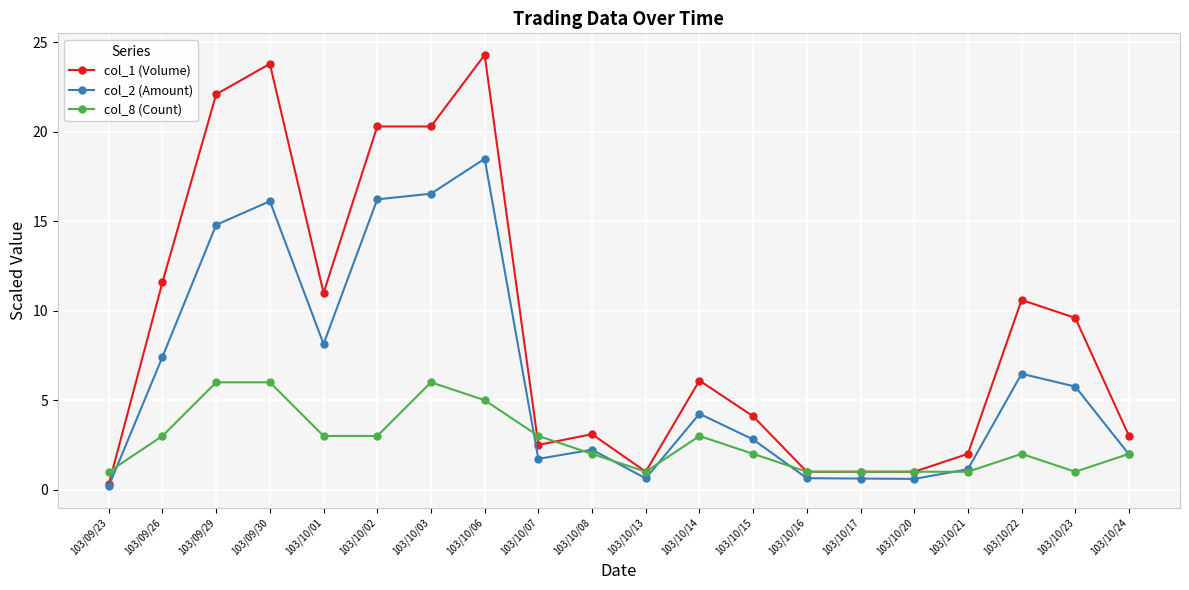

True or false: col_1 (Volume) has more than 1 interior local peaks.

True